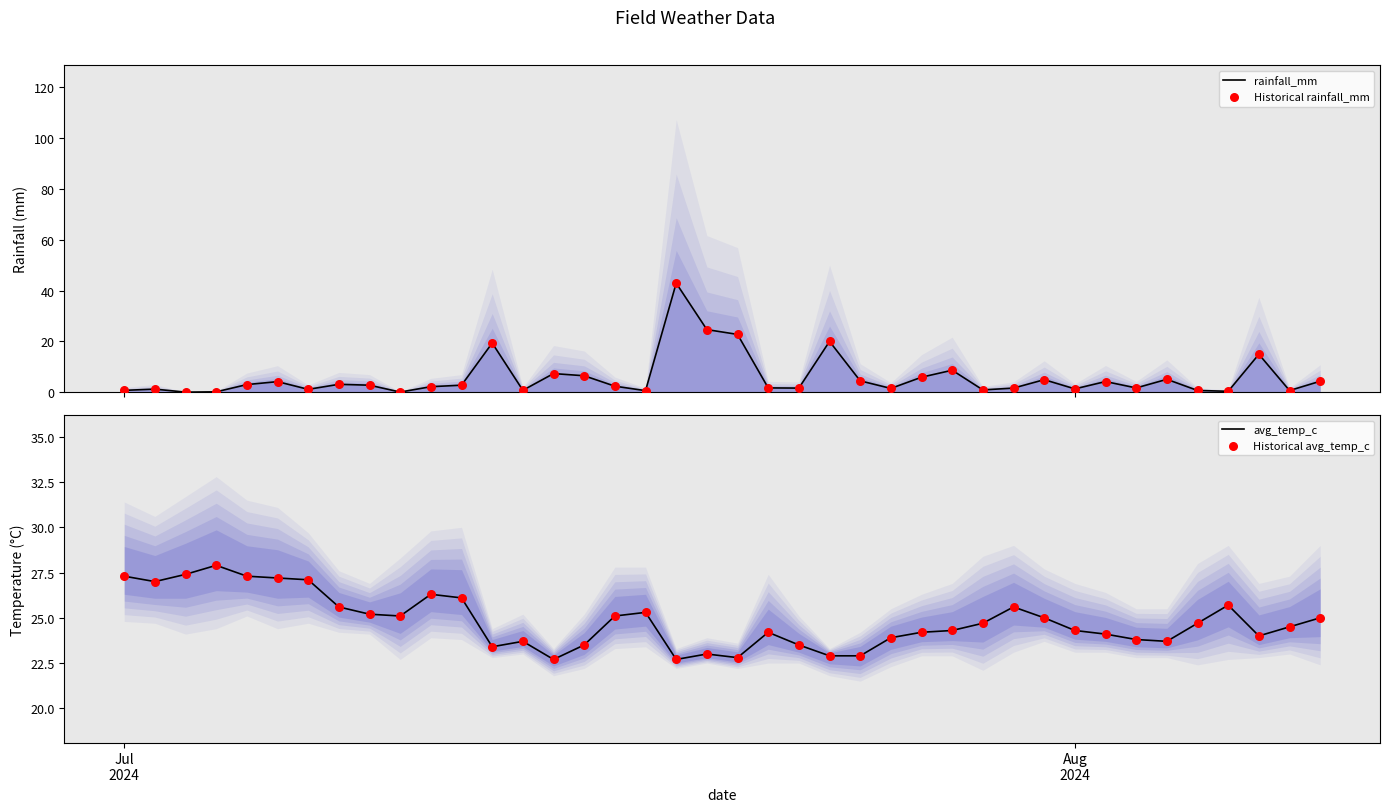

At how many categories does at least one series exceed 18?

40